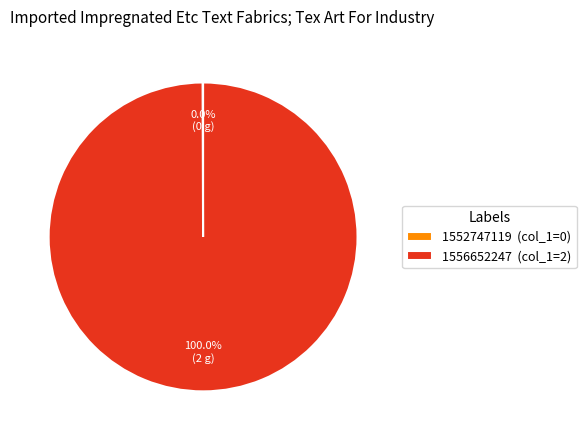

Combined, what portion of the pie is 1556652247 and 1552747119?

100.0%